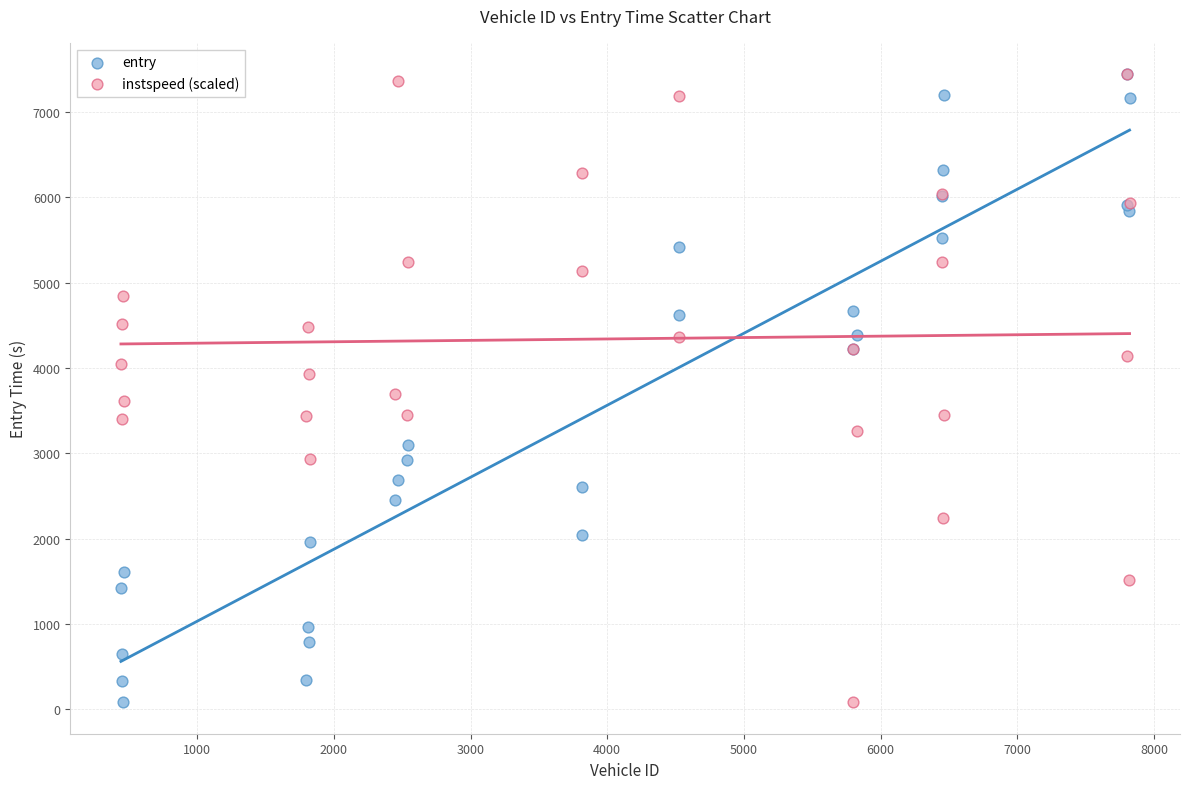

What are all the series names shown in the legend?

entry, instspeed (scaled)